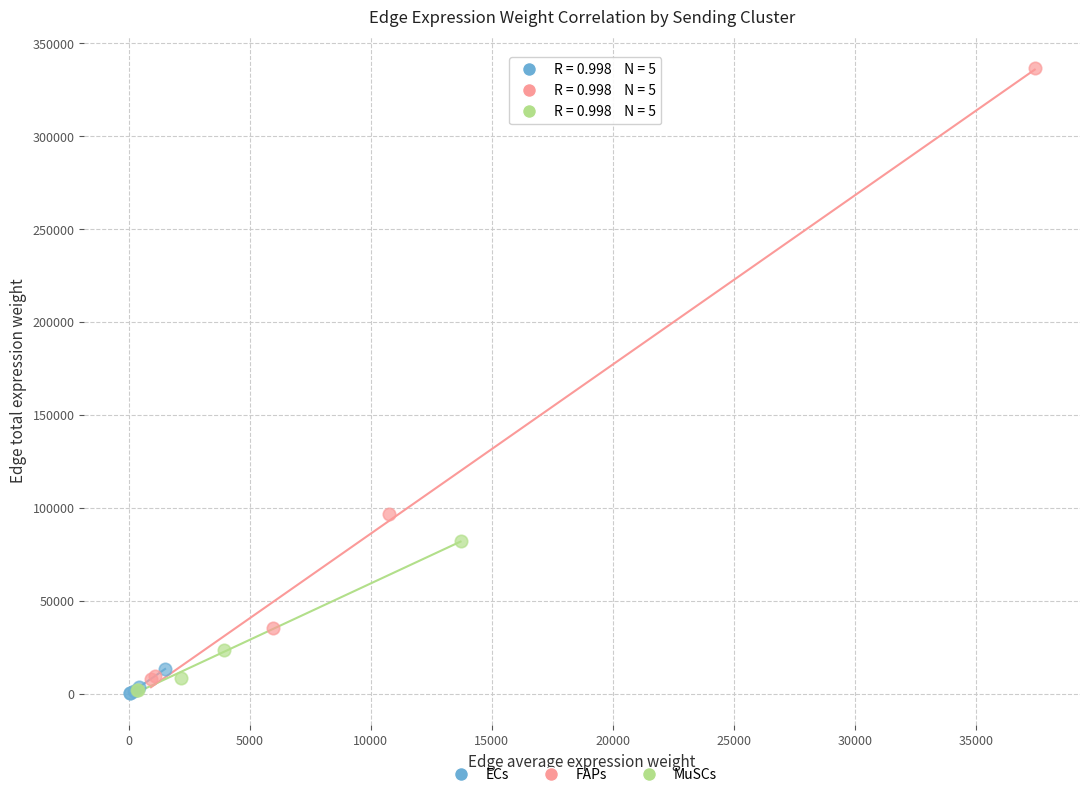

Which series contains the highest Y value?

FAPs